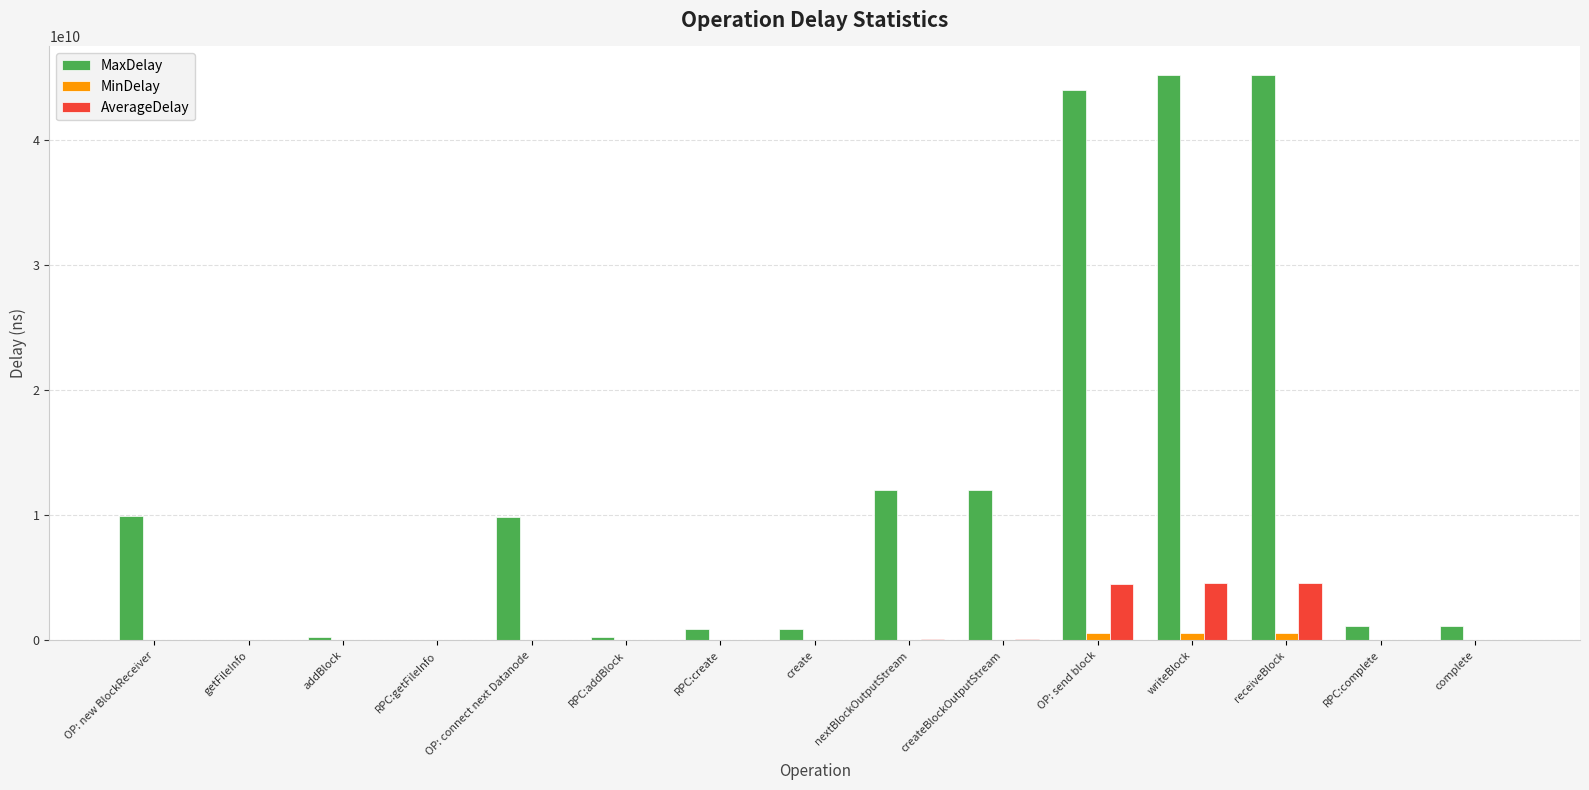

What are all the series names shown in the legend?

MaxDelay, MinDelay, AverageDelay